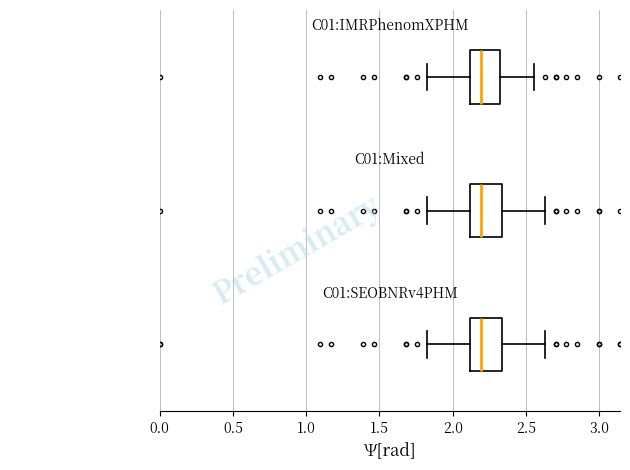

Reading bottom to top, read every box against the x-axis: the position of its median line, the range the box covers, and the ends of its whiskers. The values are not printed on the chart, so give them approximately, as read against the axis.

C01:SEOBNRv4PHM: median 2.20, box 2.10 to 2.35, whiskers 1.85 to 2.65
C01:Mixed: median 2.20, box 2.10 to 2.35, whiskers 1.85 to 2.65
C01:IMRPhenomXPHM: median 2.20, box 2.10 to 2.30, whiskers 1.85 to 2.55